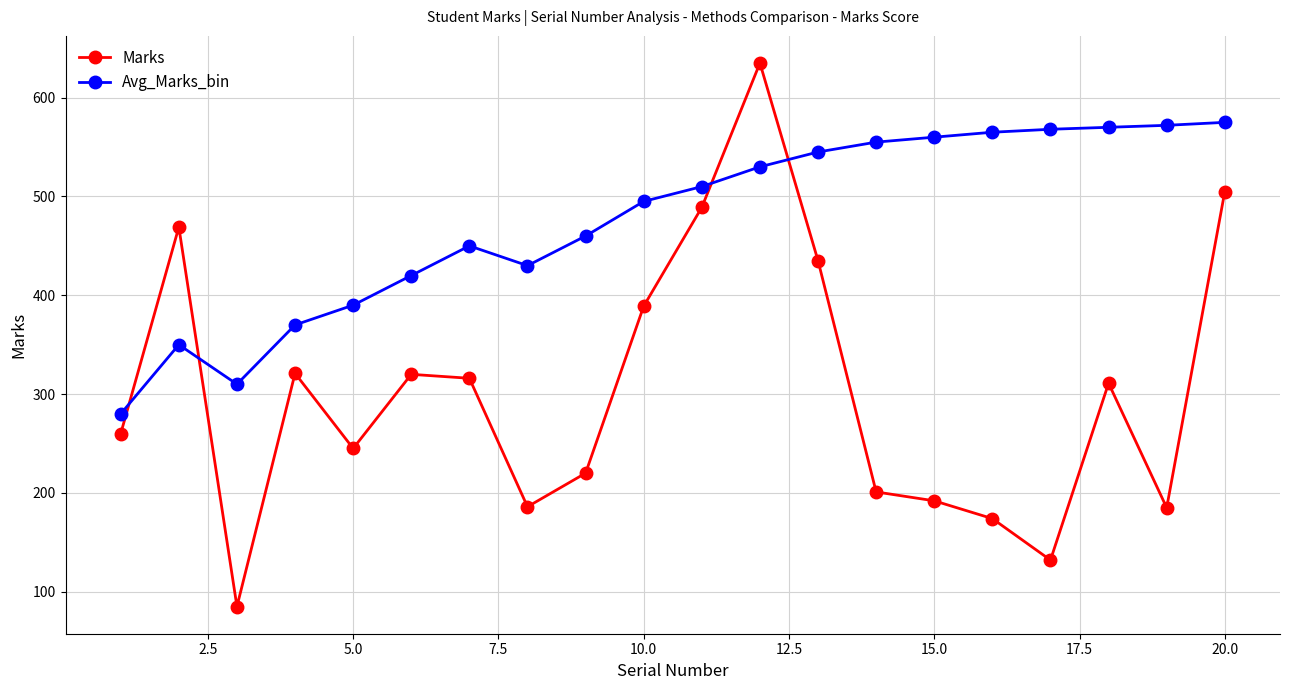

What is the maximum value shown in the chart?

635